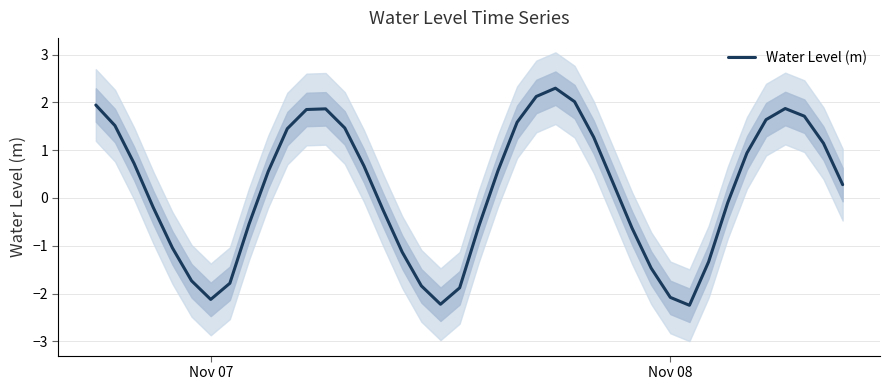

How many points are higher than both their immediate neighbors (excluding endpoints)?

3